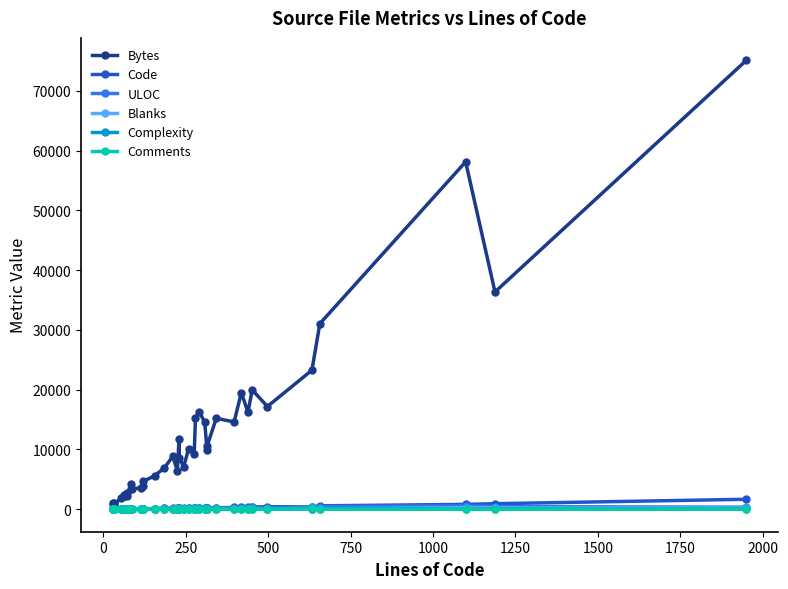

What is the difference between the maximum and second lowest values in the ULOC series?

539